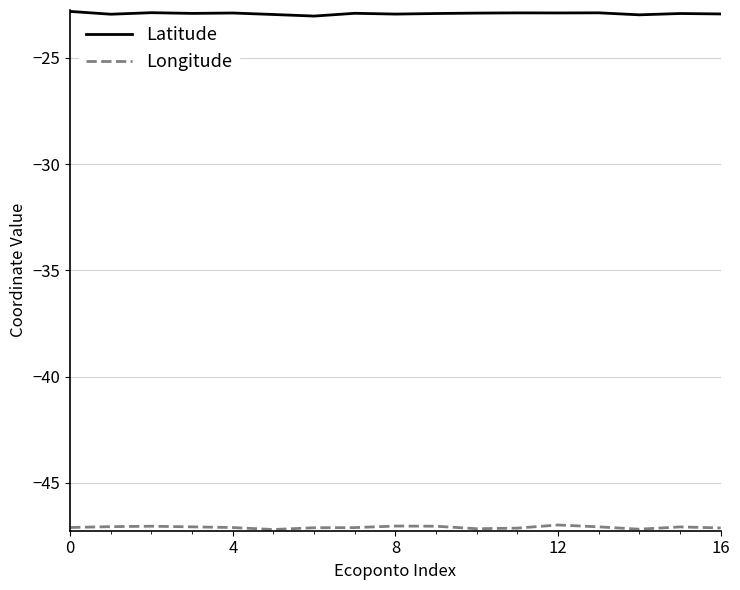

What is the maximum value for Latitude?

-22.8